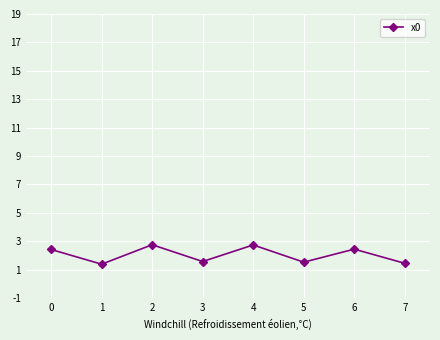

Is this an area chart (filled region under the line)?

No